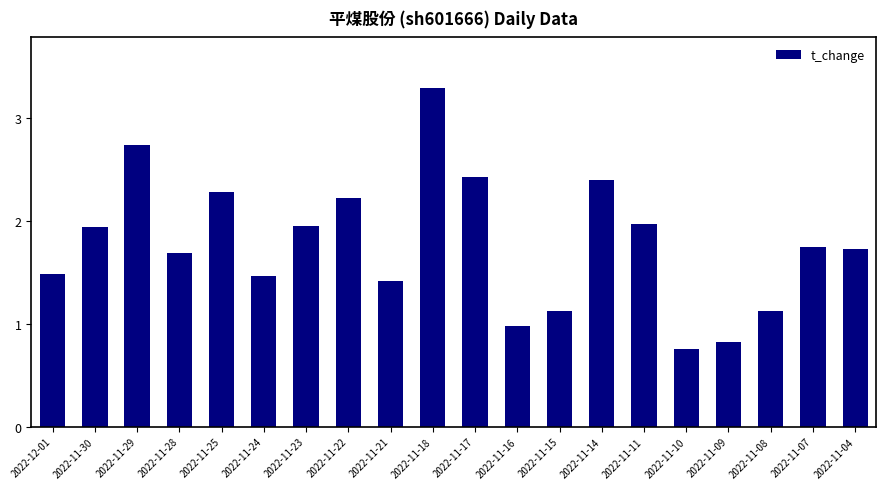

Are the bars grouped side by side (vs. stacked)?

No